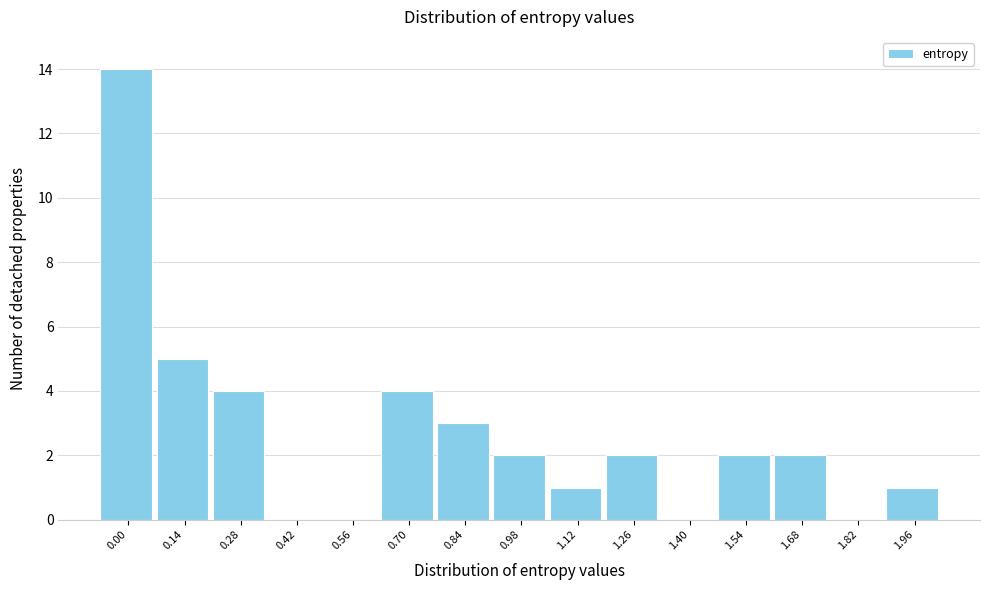

Reading left to right, list all the values displayed in this chart.

0.00=14	0.14=5	0.28=4	0.42=0	0.56=0	0.70=4	0.84=3	0.98=2	1.12=1	1.26=2	1.40=0	1.54=2	1.68=2	1.82=0	1.96=1